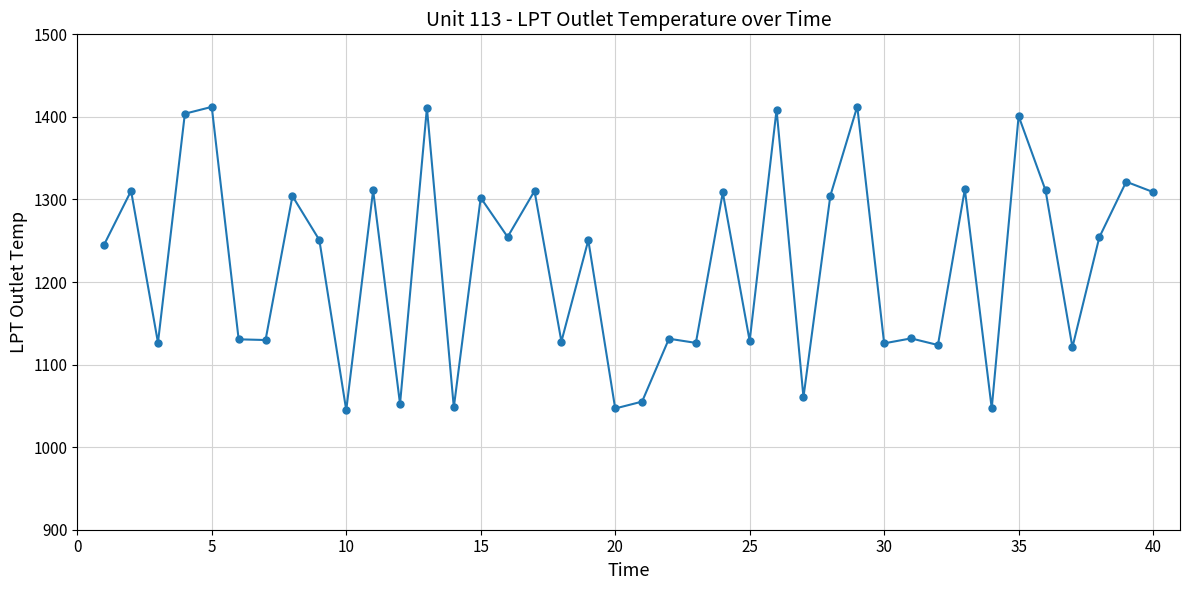

What is the greatest value displayed?

1412.6